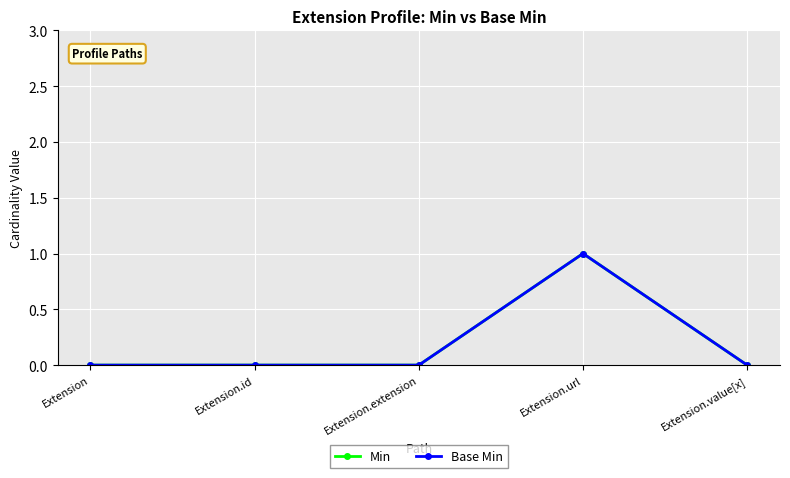

True or false: Min has a value of 2 at Extension.url.

False